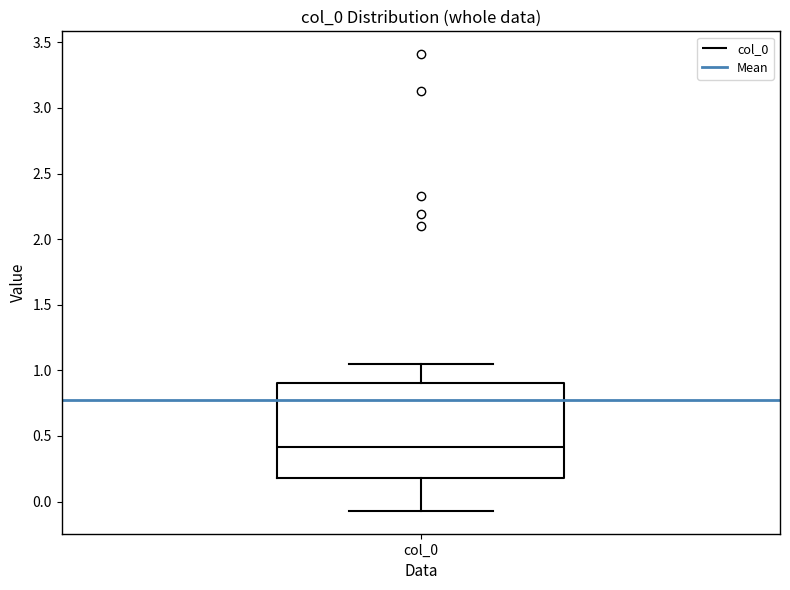

Where does the upper whisker of the box for col_0 end on the y-axis? The values are not printed on the chart, so give them approximately, as read against the axis.

1.05